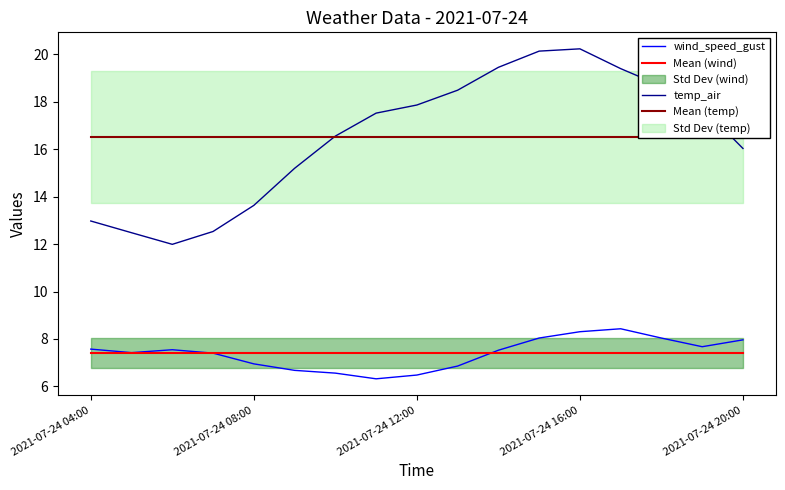

True or false: wind_speed_gust and temp_air cross at least once.

False